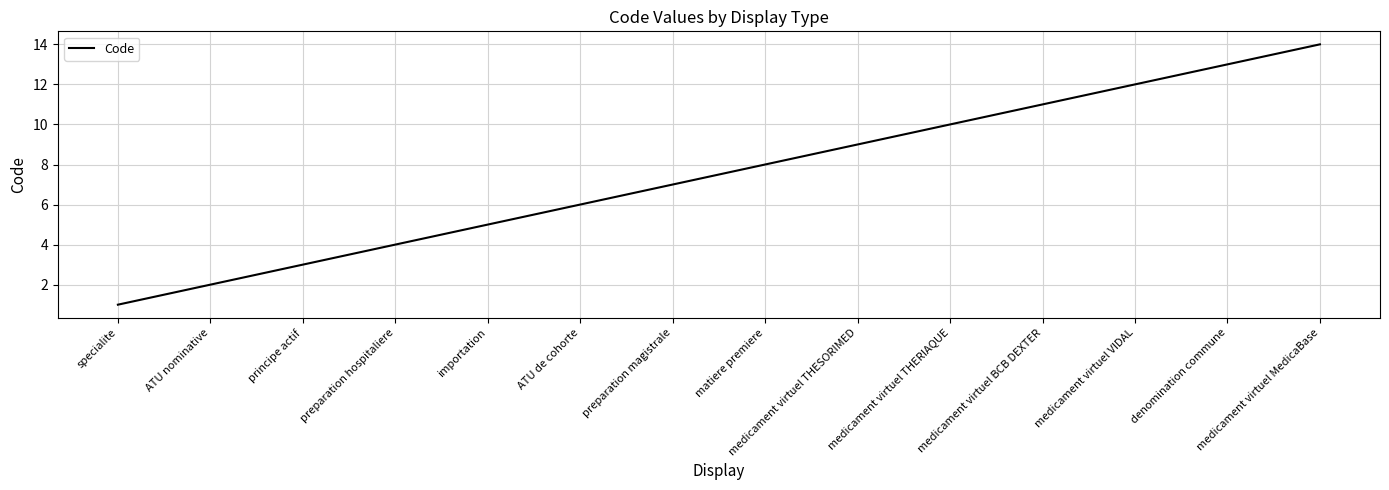

How many lines are shown in the chart?

1